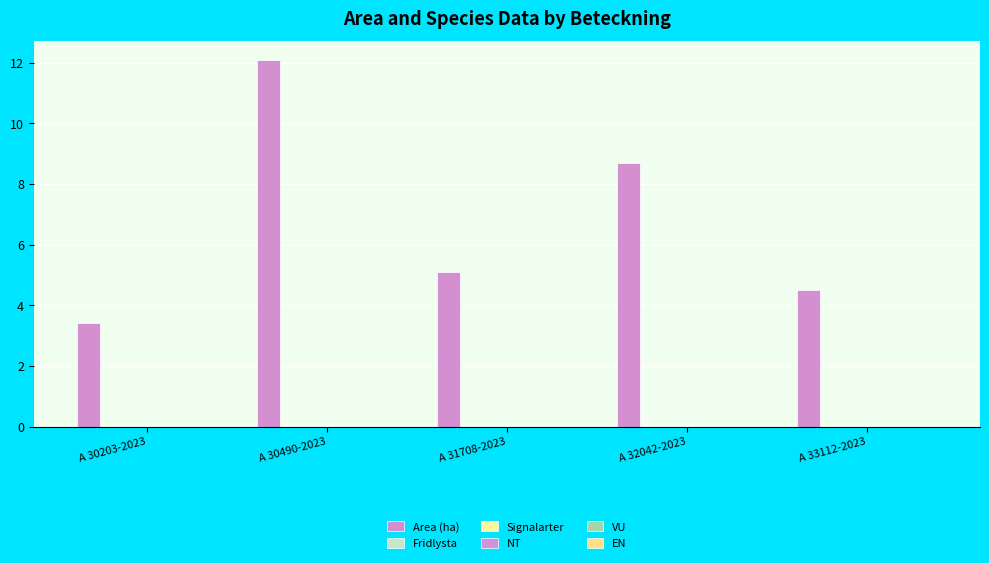

Count the number of data series in this chart.

1